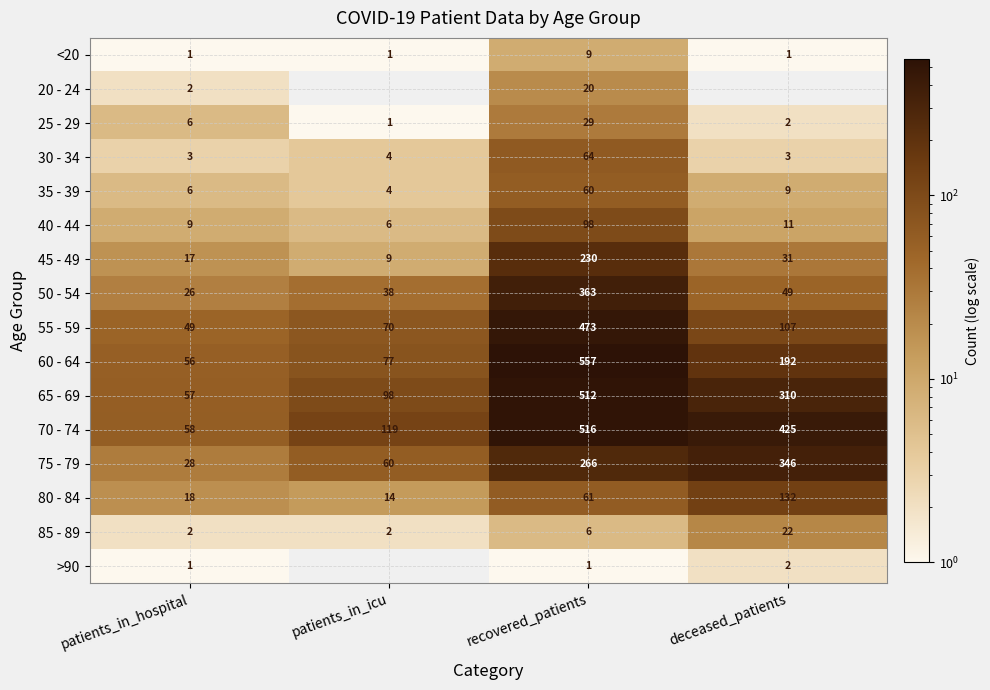

What is the difference between the highest and lowest values at patients_in_hospital?

57